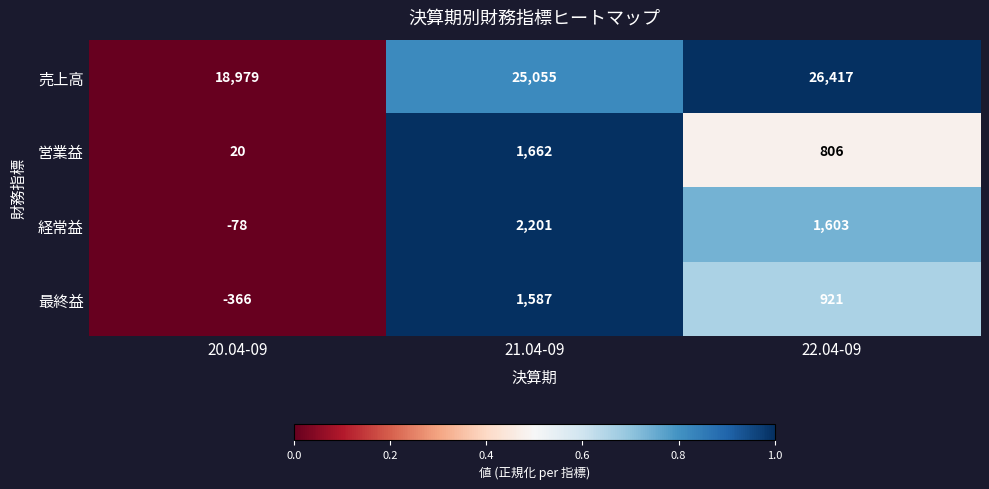

Reading left to right, transcribe all the data shown in this chart.

売上高: 20.04-09=18979	21.04-09=25055	22.04-09=26417
営業益: 20.04-09=20	21.04-09=1662	22.04-09=806
経常益: 20.04-09=-78	21.04-09=2201	22.04-09=1603
最終益: 20.04-09=-366	21.04-09=1587	22.04-09=921